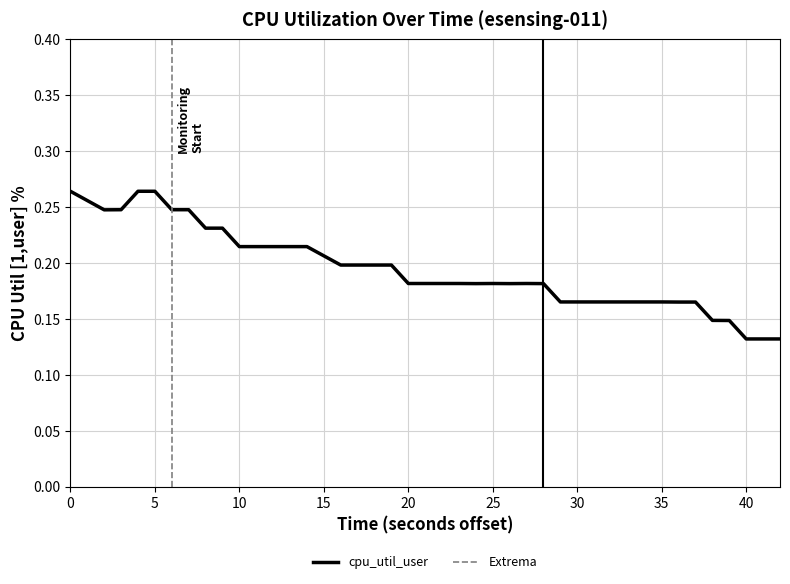

How many interior local valleys (lower than both neighbors) does the data have?

3